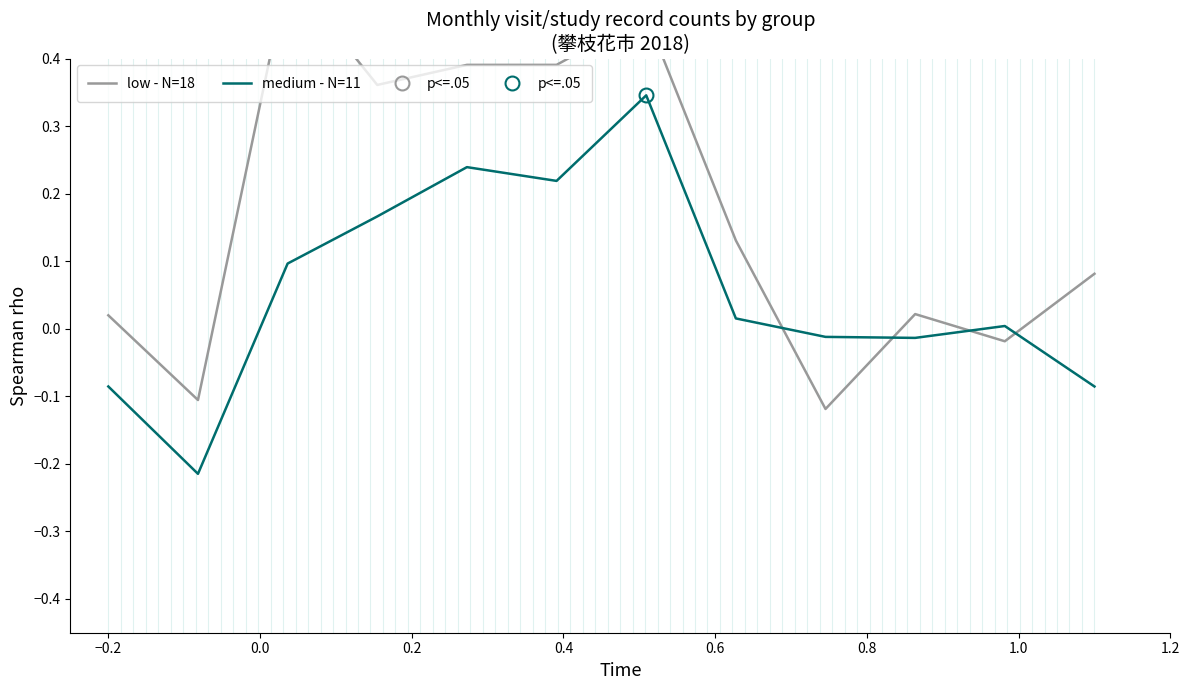

At how many categories does at least one series exceed 0?

10